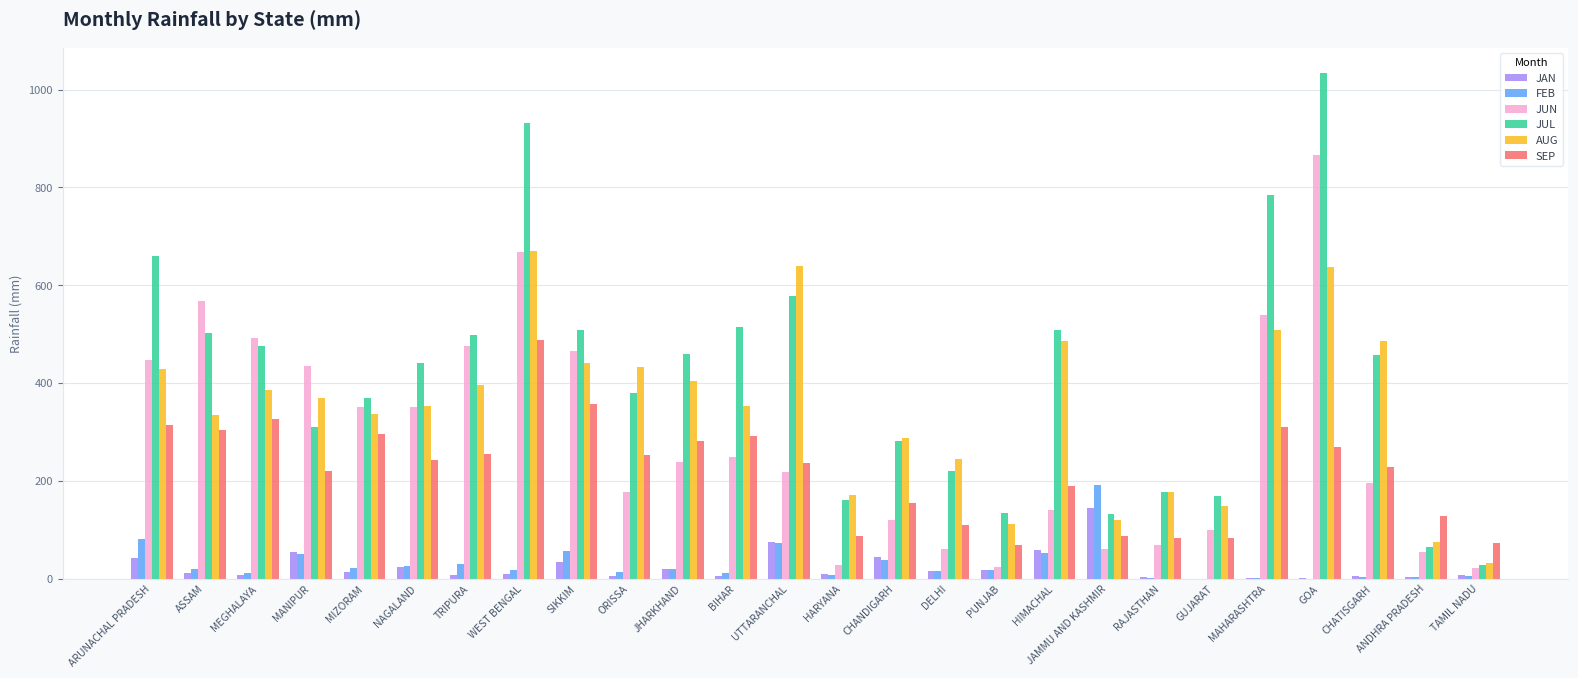

What is the sum of all FEB values?

774.7